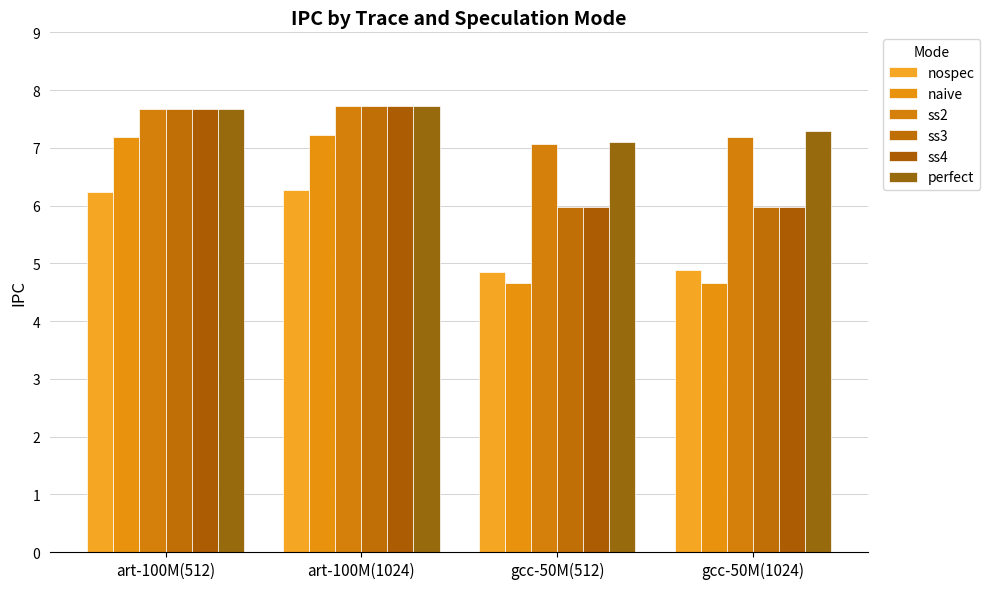

At how many categories does at least one series exceed 6?

4